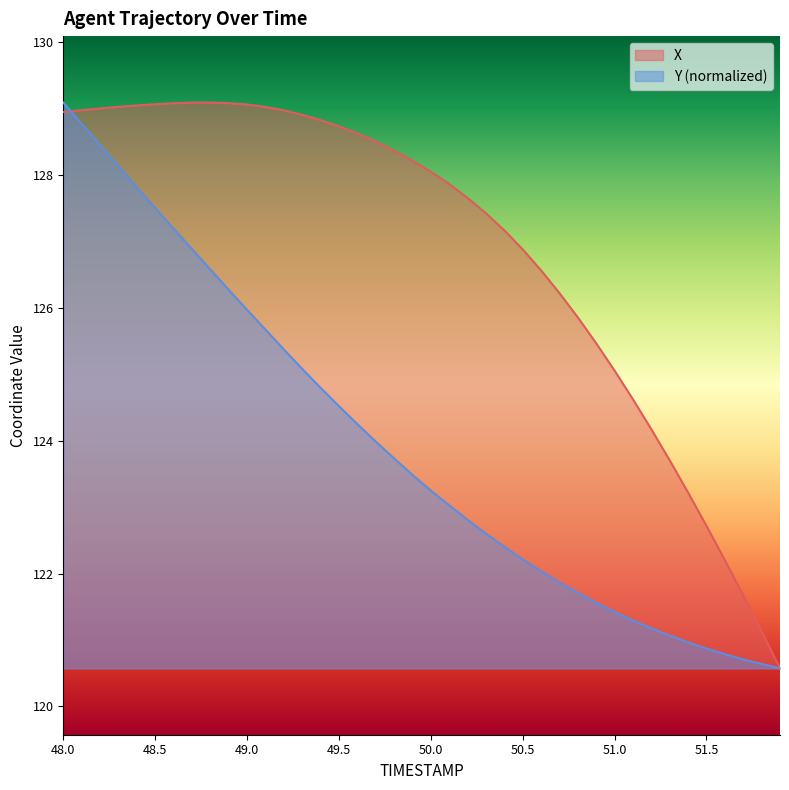

What is the value of the Y point at the 36th from the left?

120.9